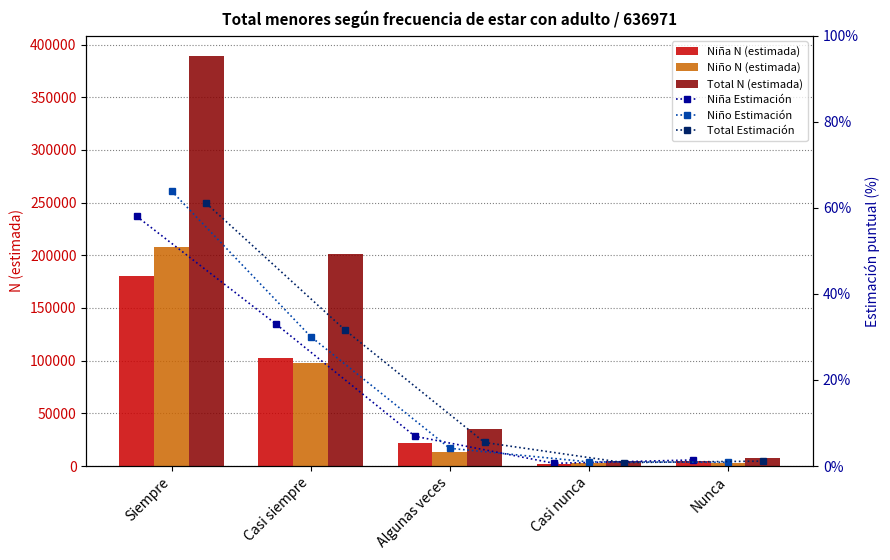

At which label does Total N (estimada) first exceed 34919?

Siempre